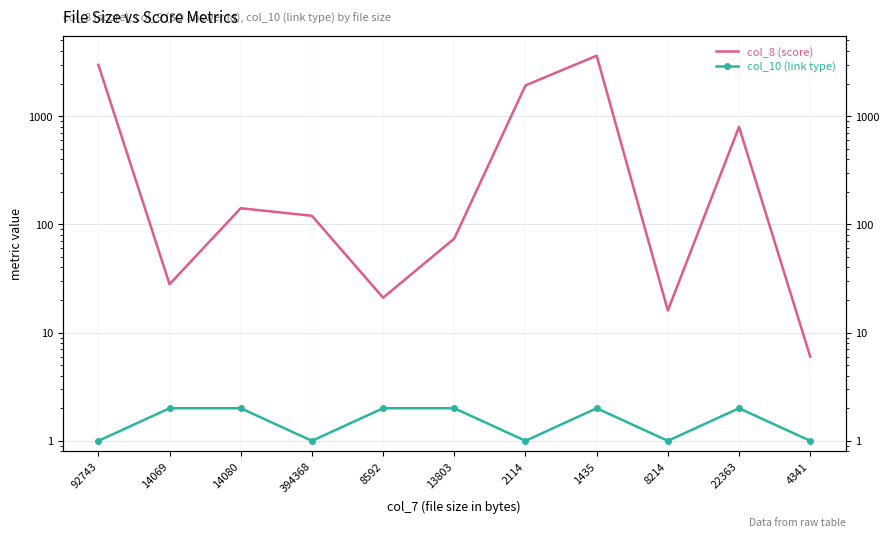

Reading right to left, extract all data points from this chart.

col_8 (score): 6	796	16	3618	1922	74	21	120	141	28	2976
col_10 (link type): 1	2	1	2	1	2	2	1	2	2	1